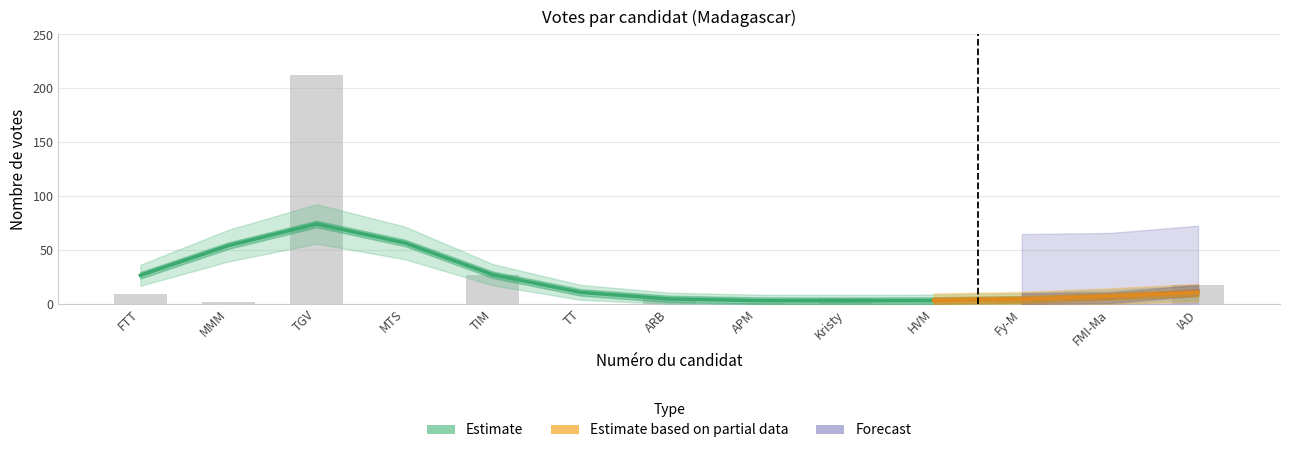

Count the number of values greater than 4.

6